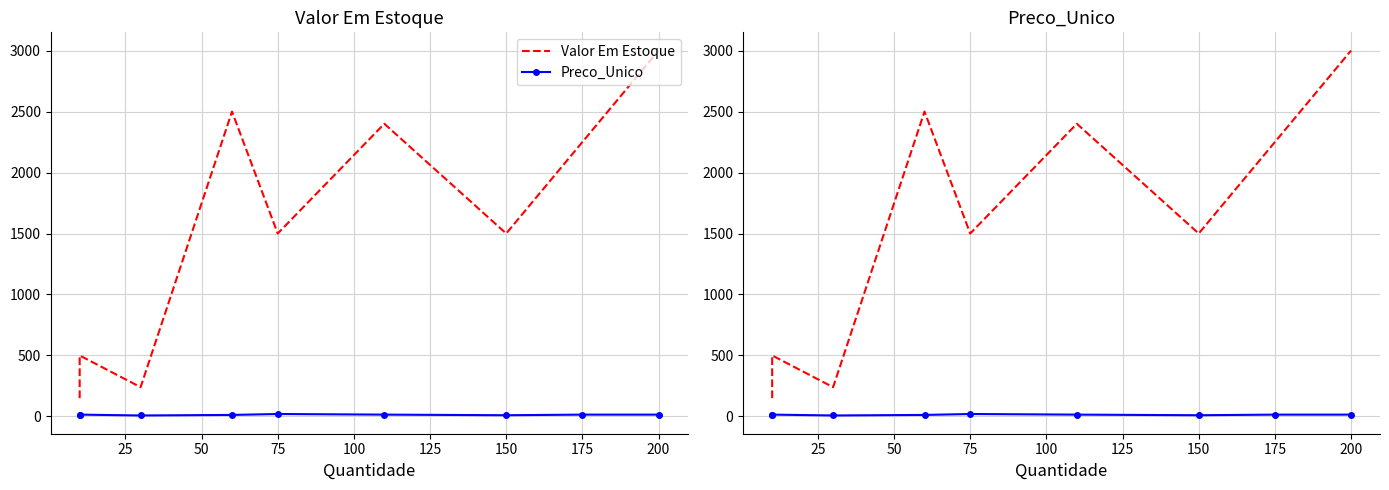

List the series in order of their overall mean, highest first.

Valor Em Estoque, Preco_Unico